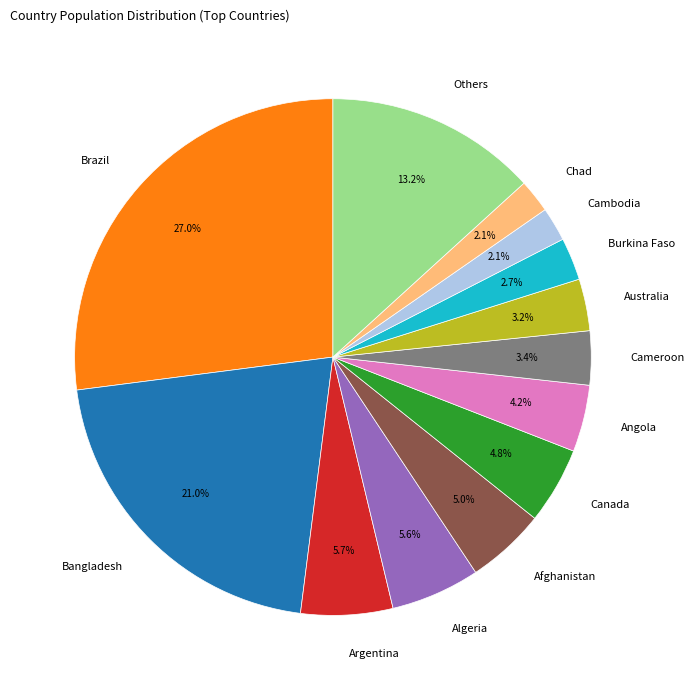

How much of the chart is everything except Burkina Faso?

97.3%